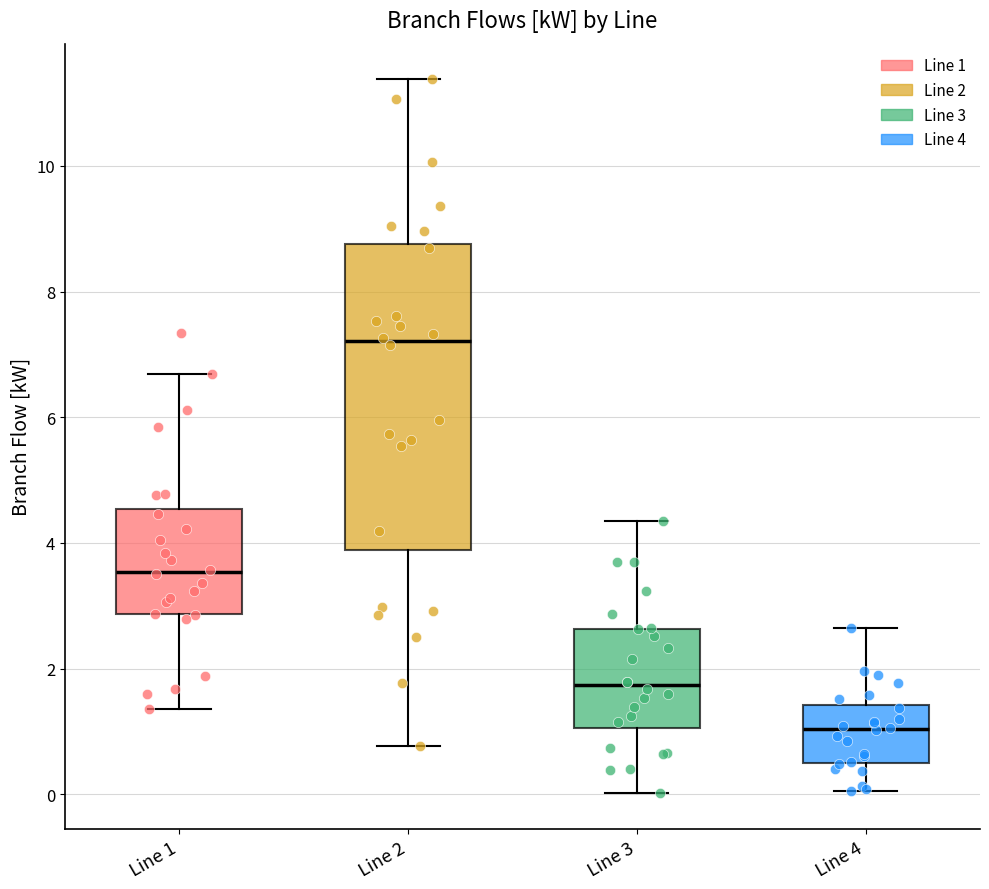

Which box's median line is the highest?

Line 2